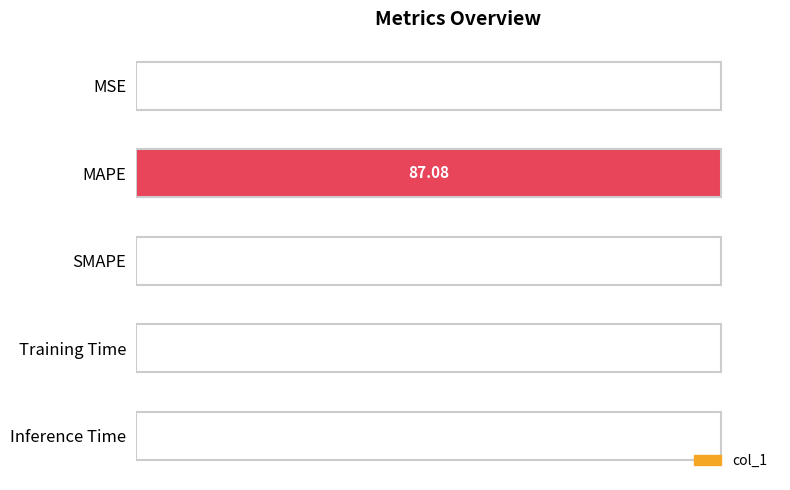

Which category has the highest value across all series?

MAPE